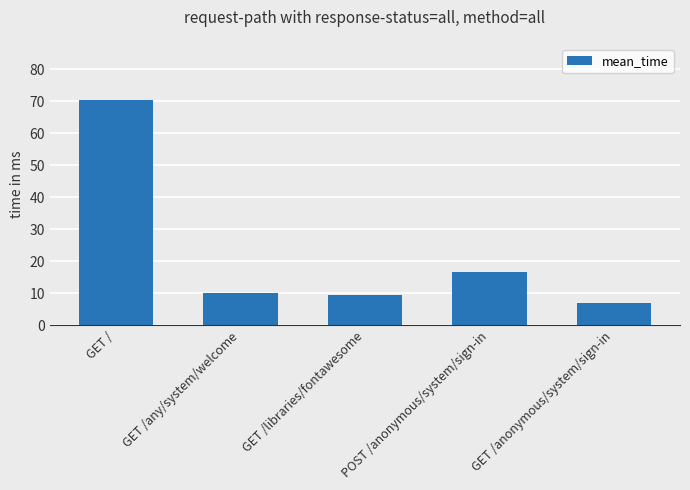

What is the difference between the maximum and minimum values?

63.4